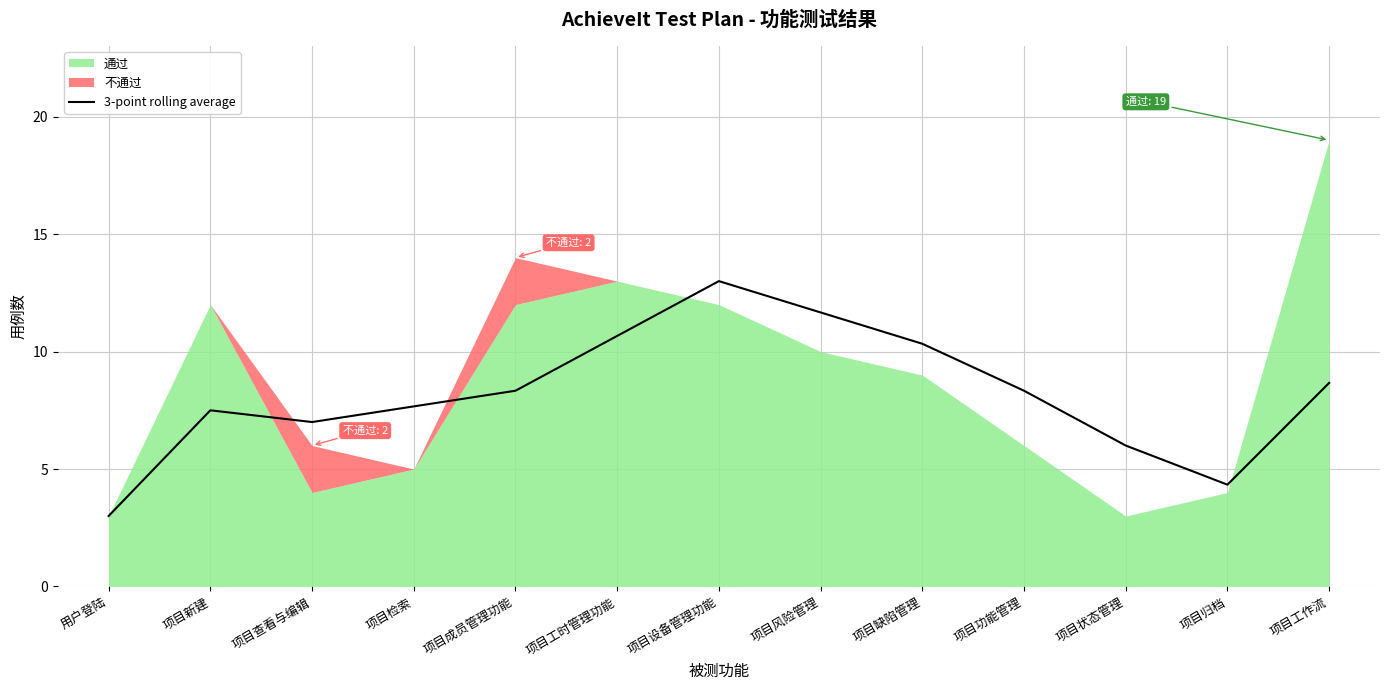

True or false: the data has more than 0 interior local peaks.

True